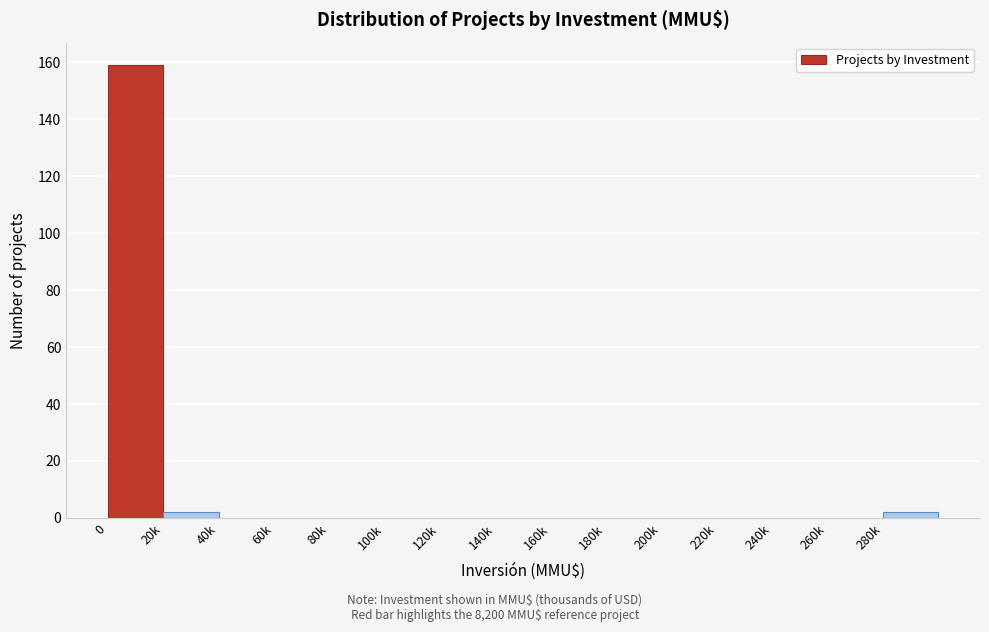

Reading right to left, what are all the values shown in this chart?

280k=2	260k=0	240k=0	220k=0	200k=0	180k=0	160k=0	140k=0	120k=0	100k=0	80k=0	60k=0	40k=0	20k=2	0=159